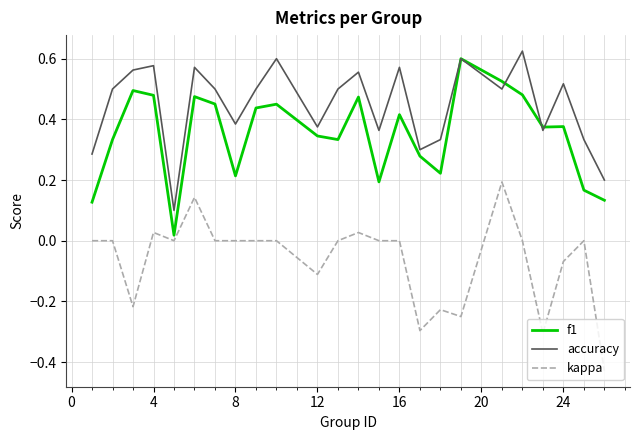

True or false: kappa and accuracy intersect in this chart.

False